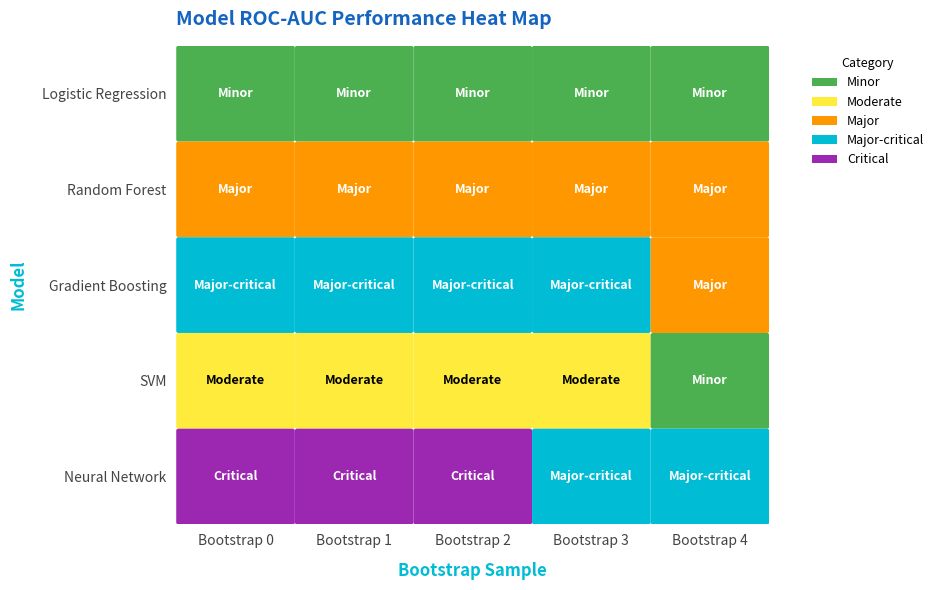

List the series in order of their overall mean, highest first.

Neural Network, Gradient Boosting, Random Forest, SVM, Logistic Regression